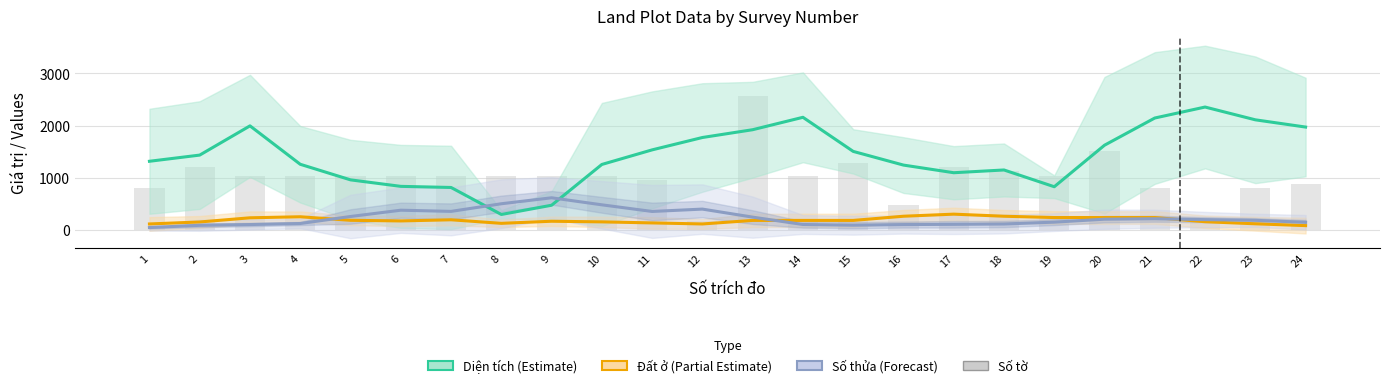

Which has a higher value, 2 or 22?

22